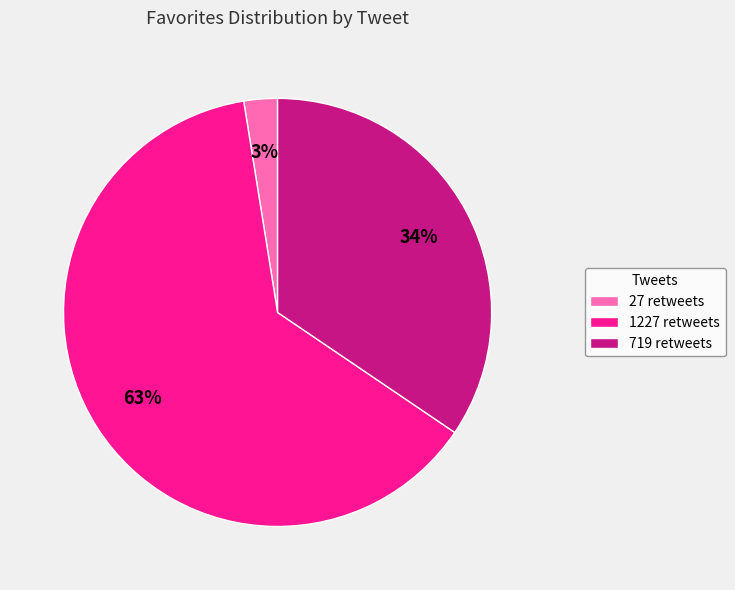

Does 719 retweets represent more than half of the total?

No